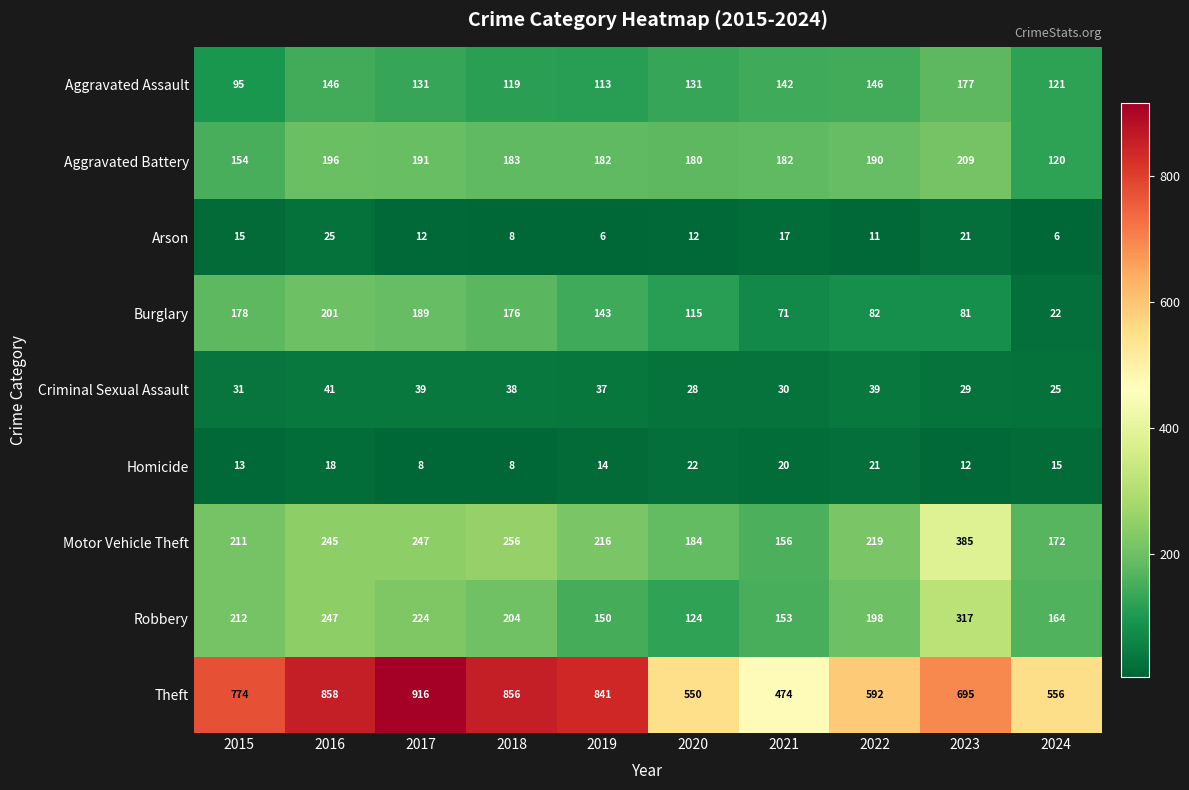

At how many categories does at least one series exceed 733?

5